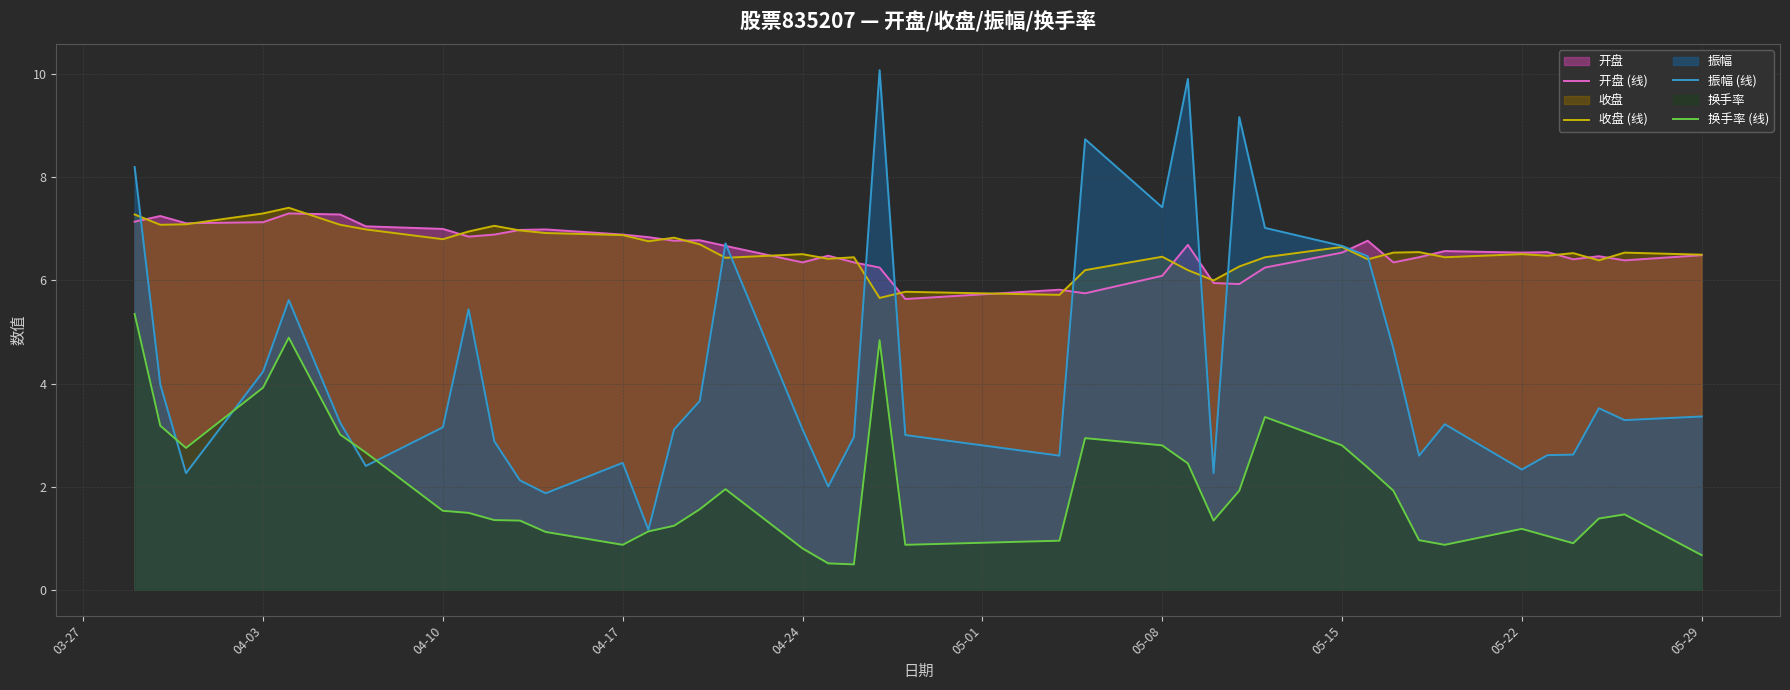

What is the minimum value for 开盘 (线)?

5.6